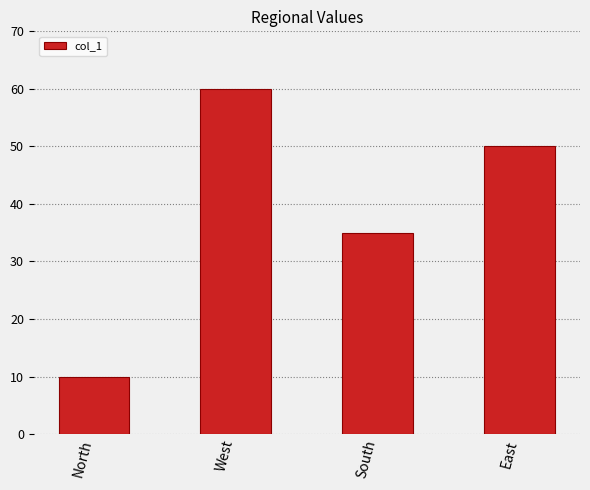

How many values are below 50?

2